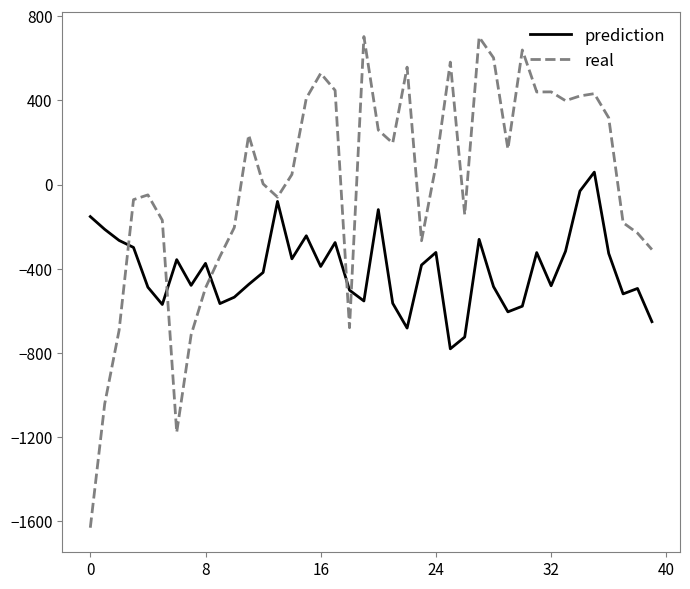

What is the minimum value shown in the chart?

-1630.2